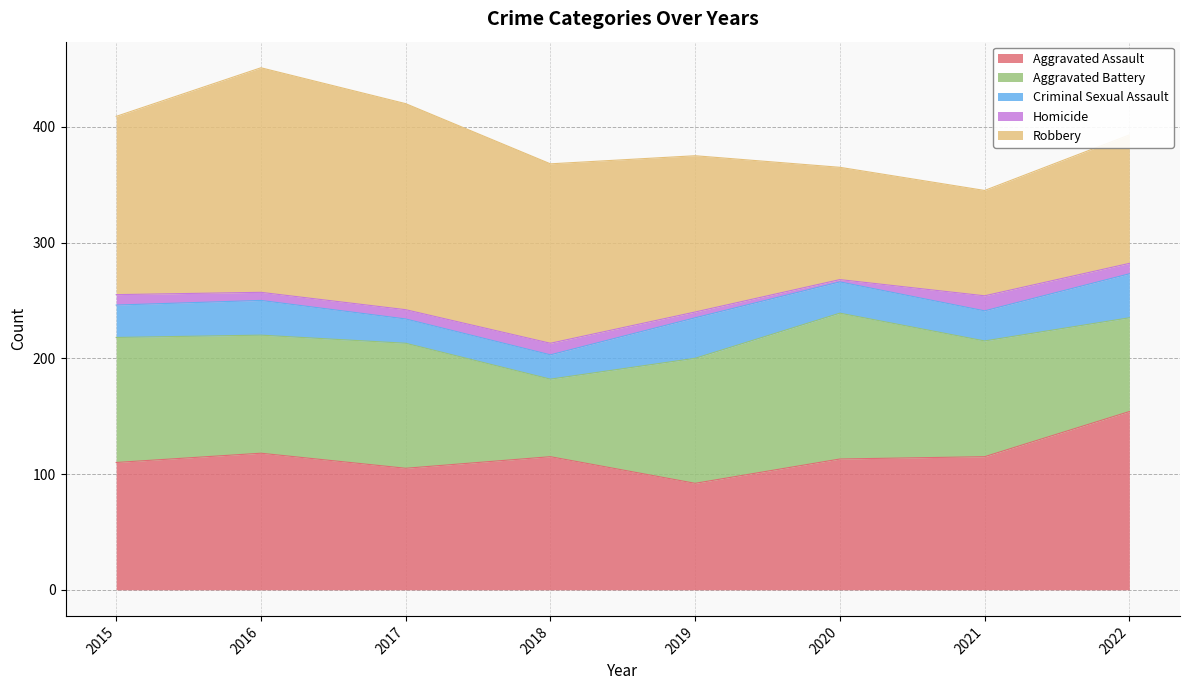

What is the sum of all Aggravated Battery values?

800